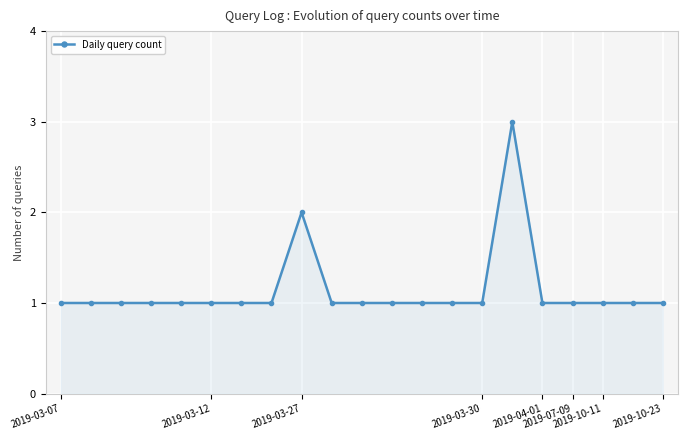

What is the maximum value shown in the chart?

3